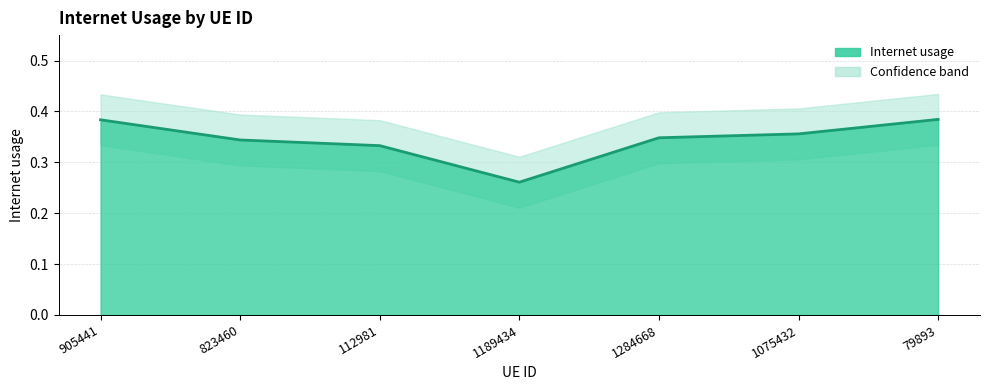

At which category does the chart reach its peak across all series?

79893